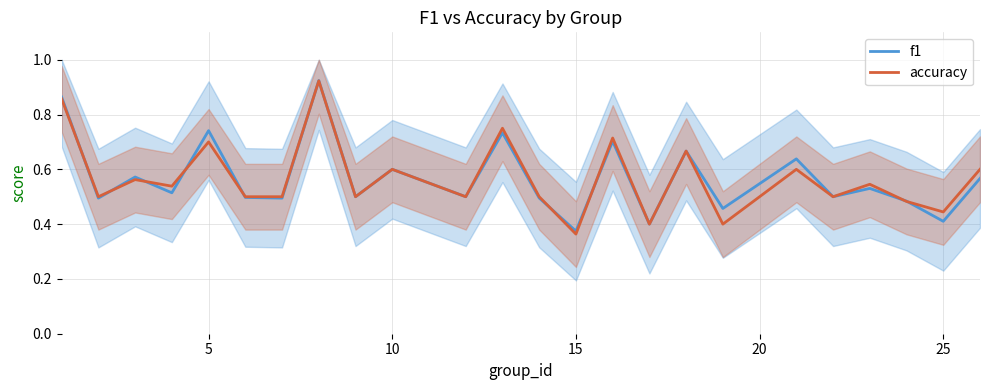

Which series ends up on top after the final intersection of f1 and accuracy?

accuracy